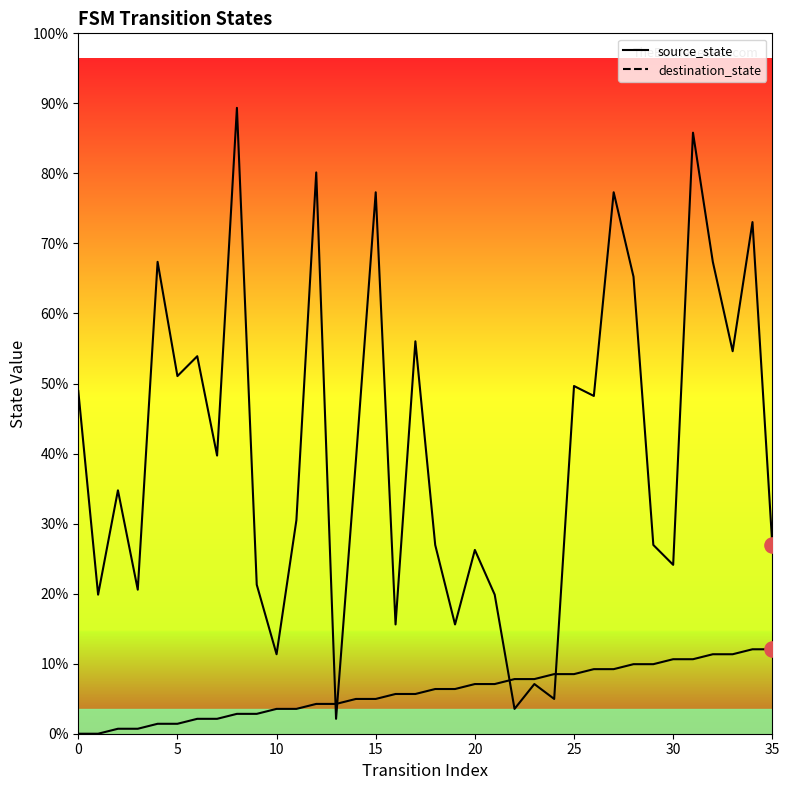

Which series has the largest Y range (max minus min)?

destination_state